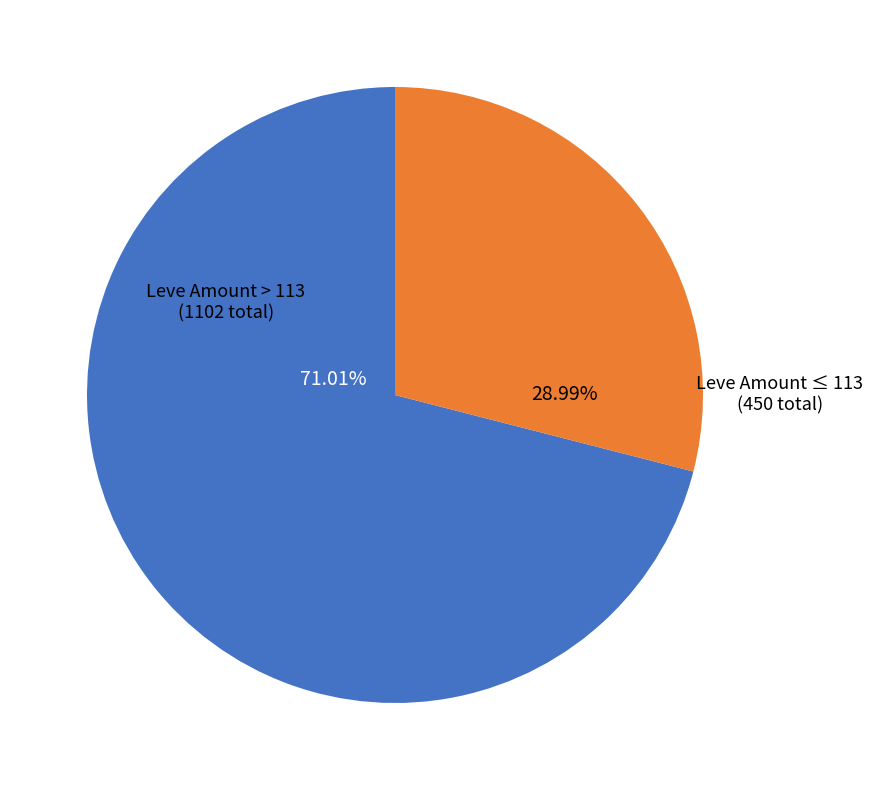

Is there any slice that represents more than half of the pie?

Yes